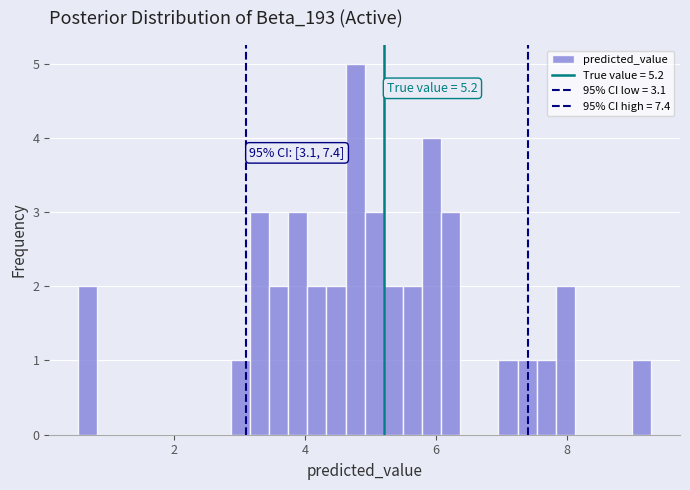

Read against the x-axis, roughly where is the centre of the tallest bar?

4.8